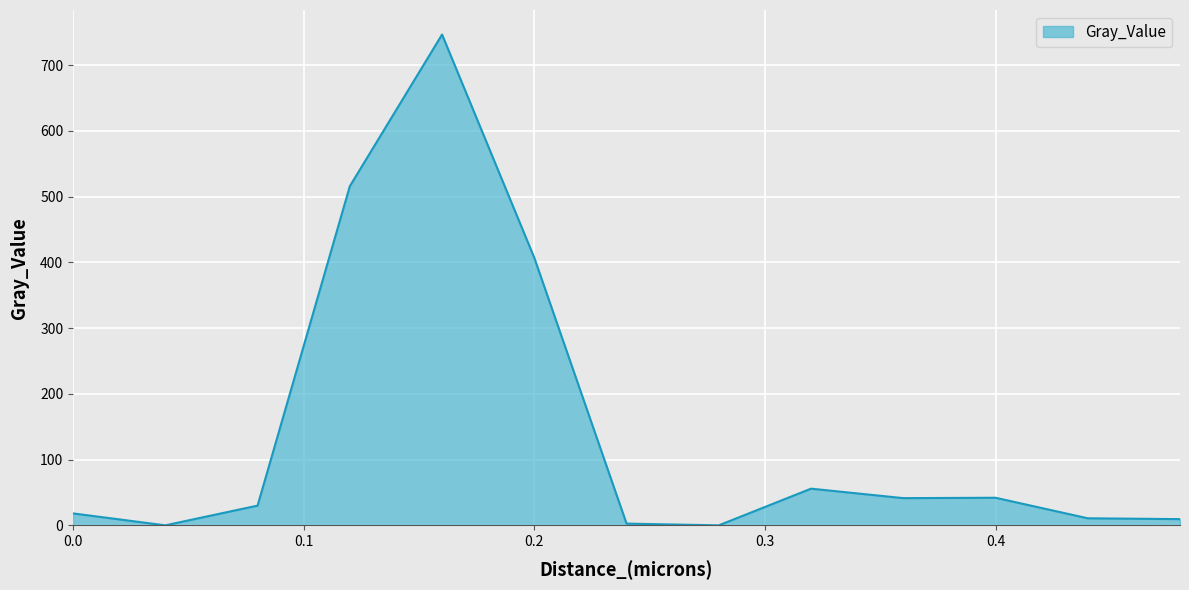

What is the sum of all values?

1879.1